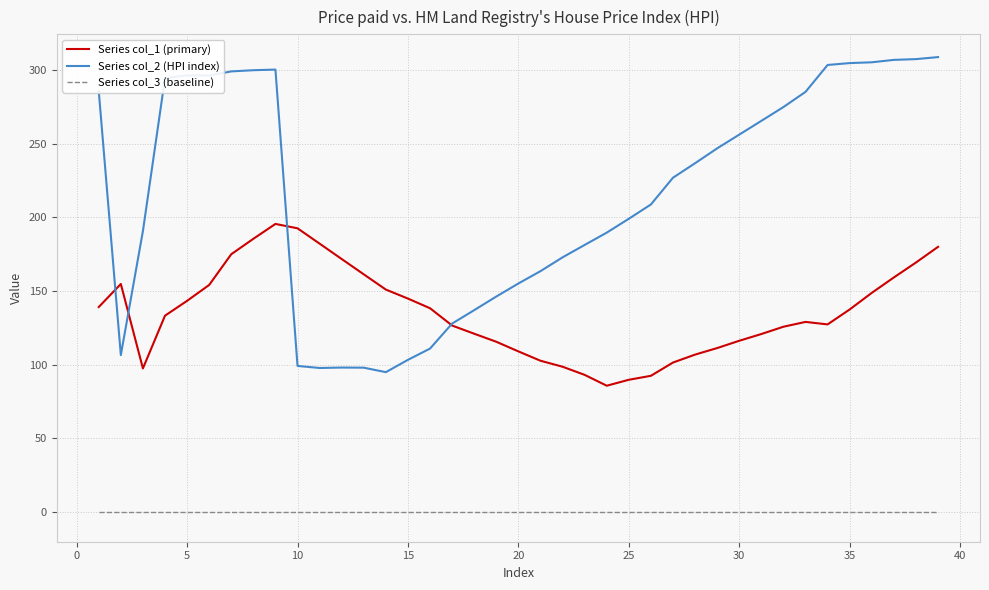

What are all the series names shown in the legend?

Series col_1 (primary), Series col_2 (HPI index), Series col_3 (baseline)